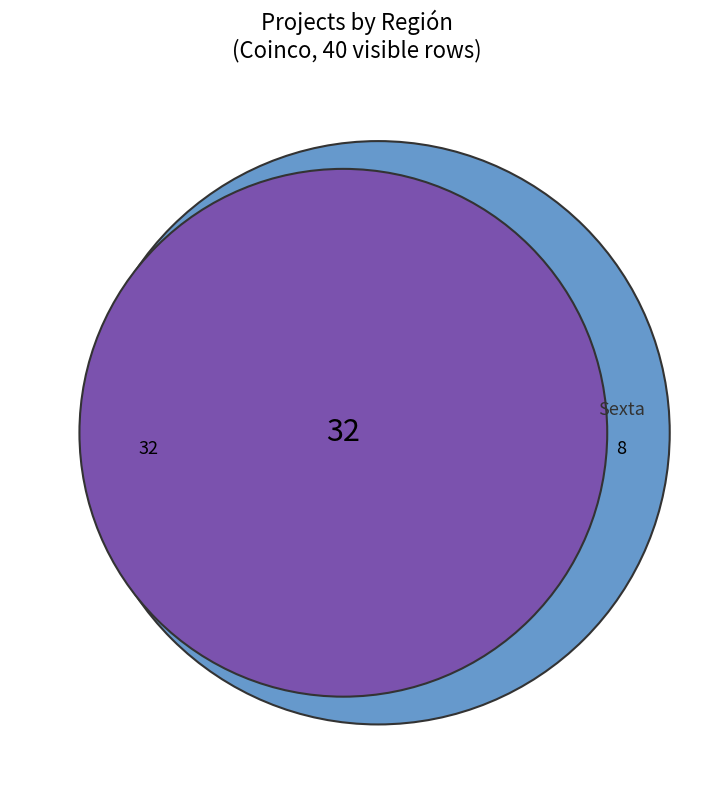

Is it true that Other is 5% of the pie?

False